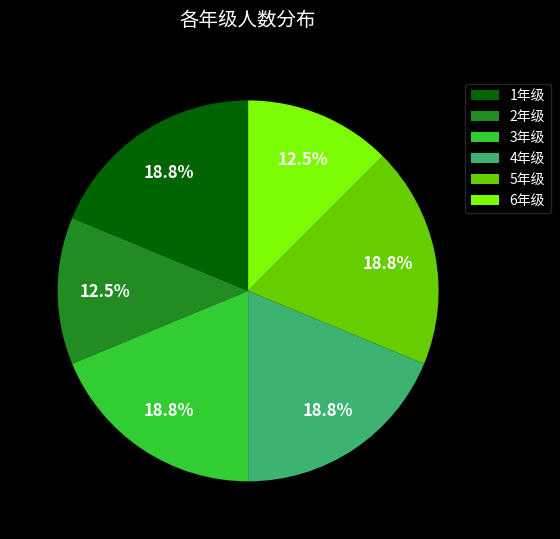

What is the ratio of the value at 6年级 to the value at 1年级?

0.7